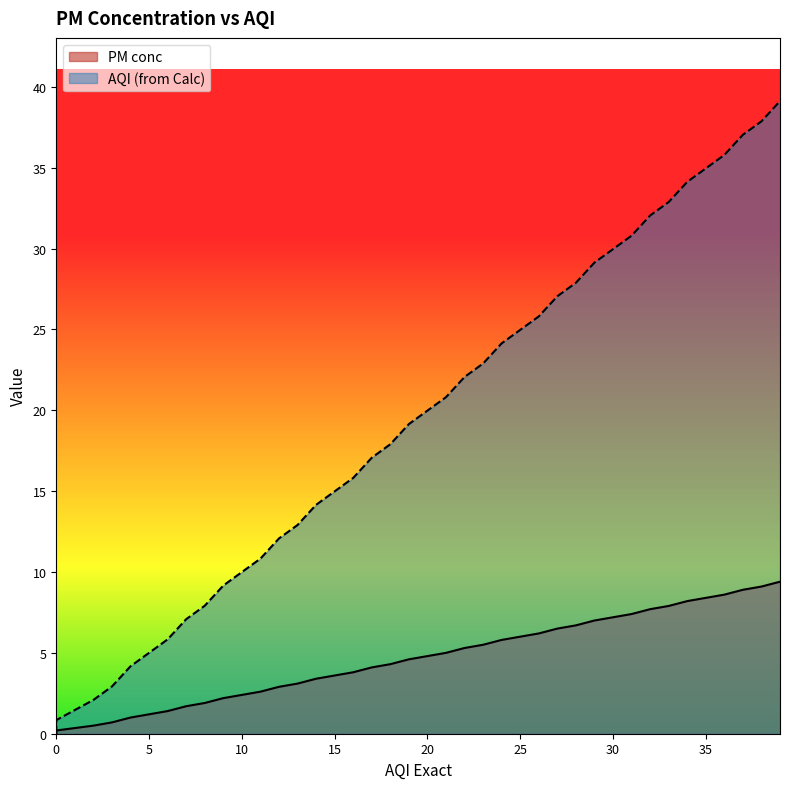

What is the value of the AQI (from Calc) point at the 19th from the left?

17.9